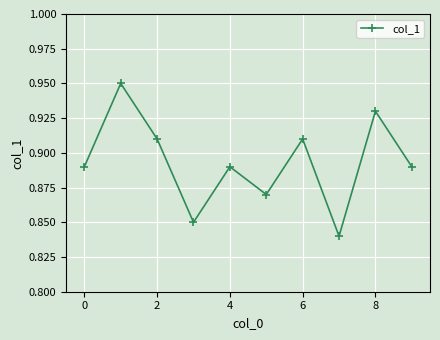

True or false: the data has more than 1 interior local peaks.

True